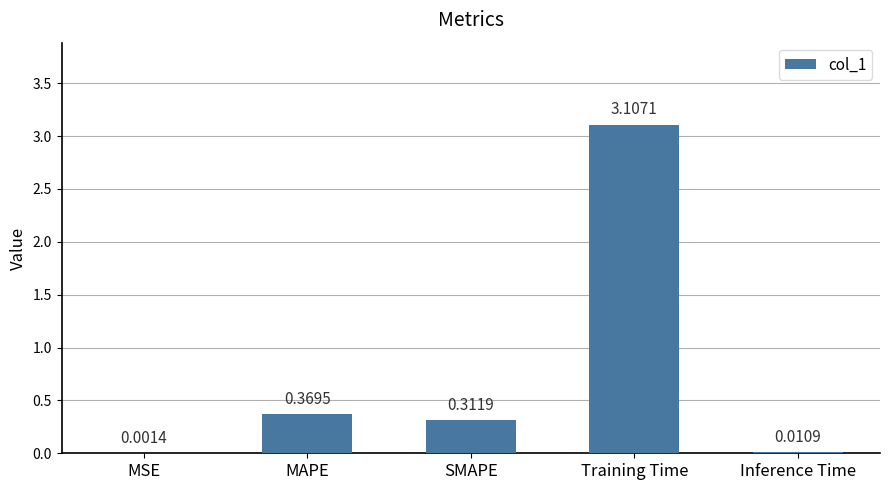

Which has a higher value, MAPE or Inference Time?

MAPE